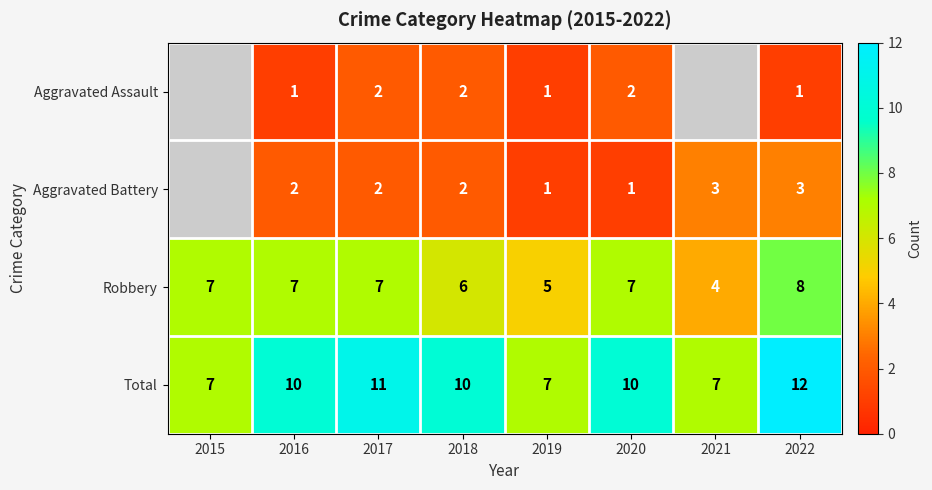

What is the smallest value displayed?

1.0